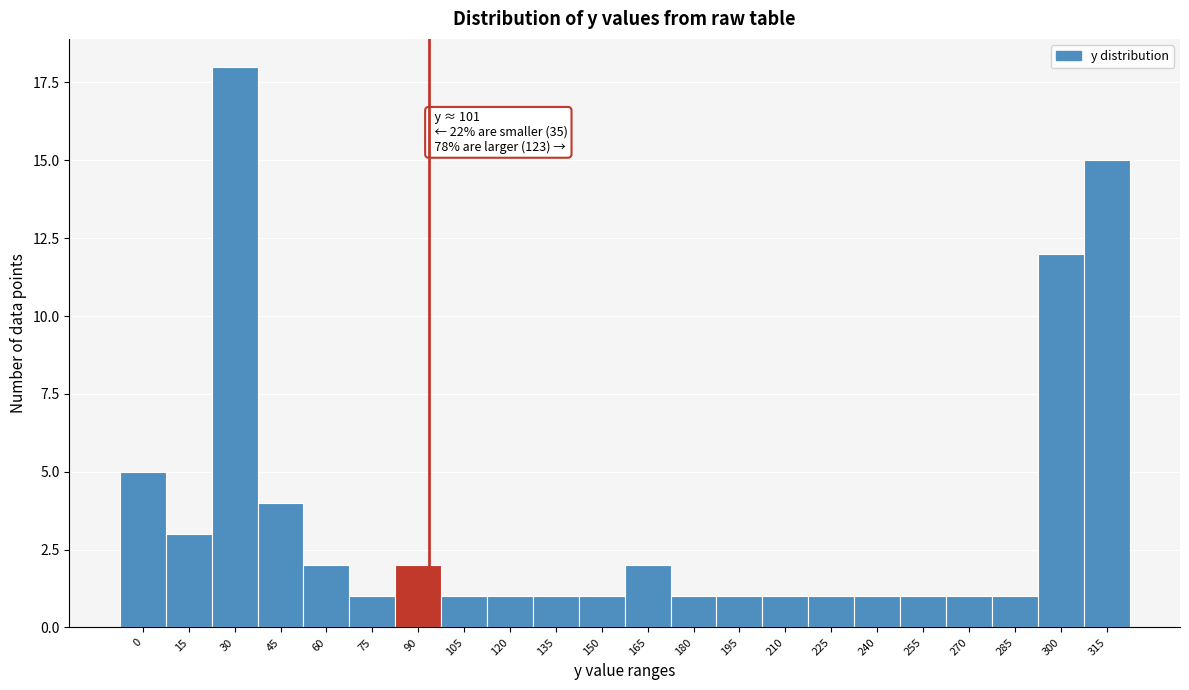

Reading left to right, what are all the values shown in this chart?

0=5	15=3	30=18	45=4	60=2	75=1	90=2	105=1	120=1	135=1	150=1	165=2	180=1	195=1	210=1	225=1	240=1	255=1	270=1	285=1	300=12	315=15